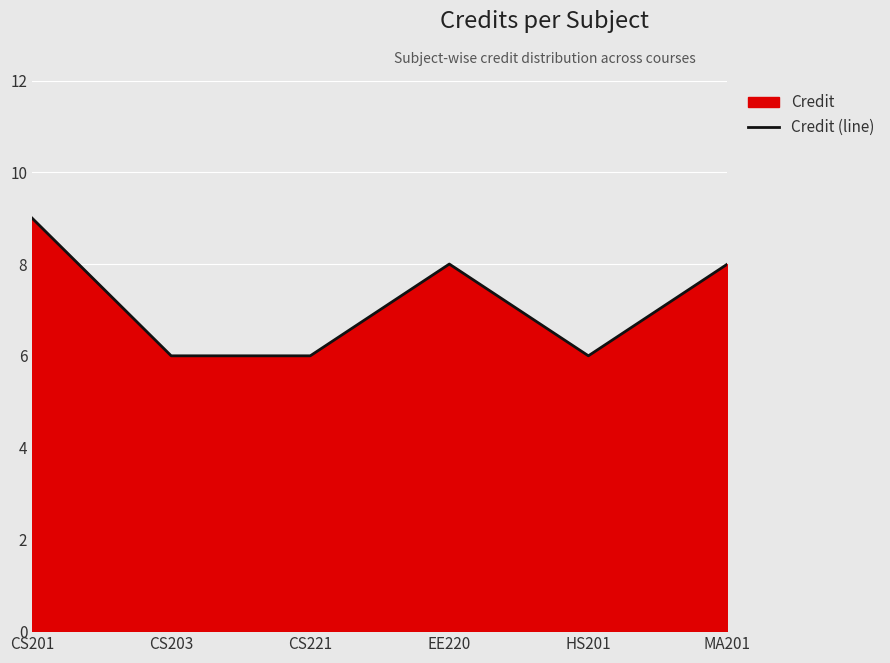

At which category does the chart reach its minimum across all series?

CS203